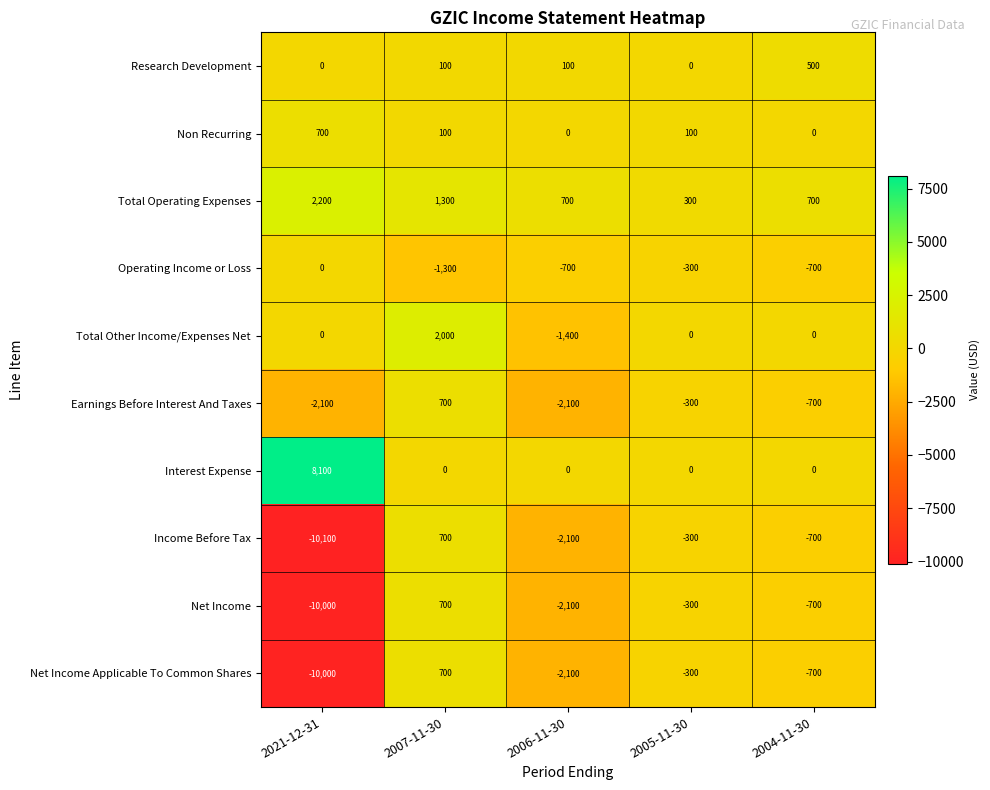

Which label corresponds to the smallest value in the chart?

2021-12-31